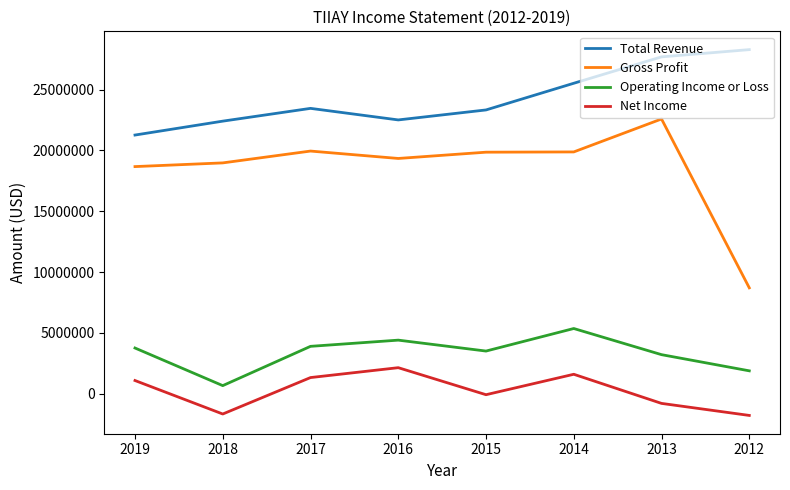

What is the approximate value of Gross Profit at 2017, to the nearest 10?

19944900